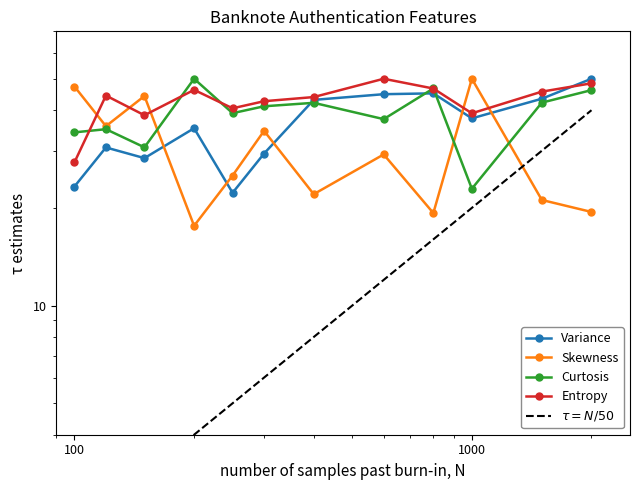

How many lines are shown in the chart?

5